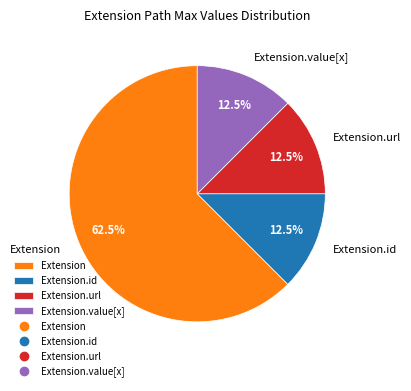

What is the ratio of the value at Extension.url to the value at Extension.id?

1.0